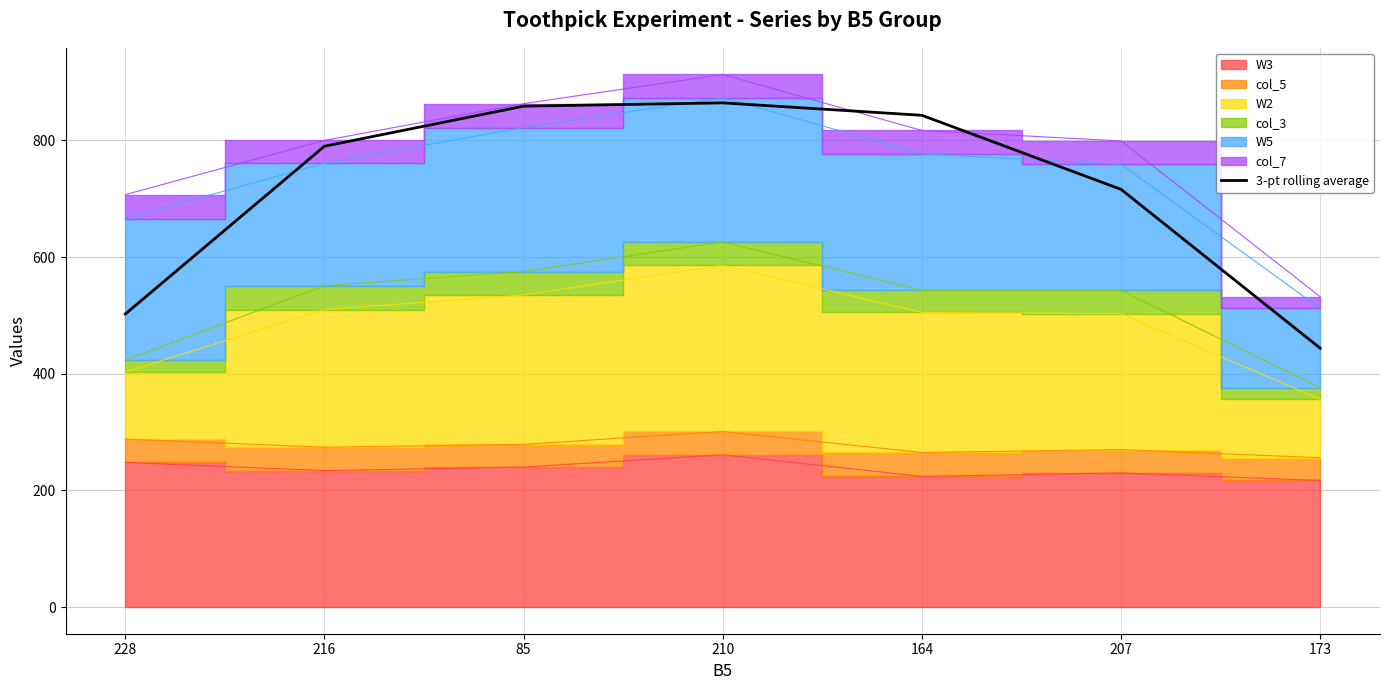

The chart shows a value of 244.0 at 216. True or false?

False